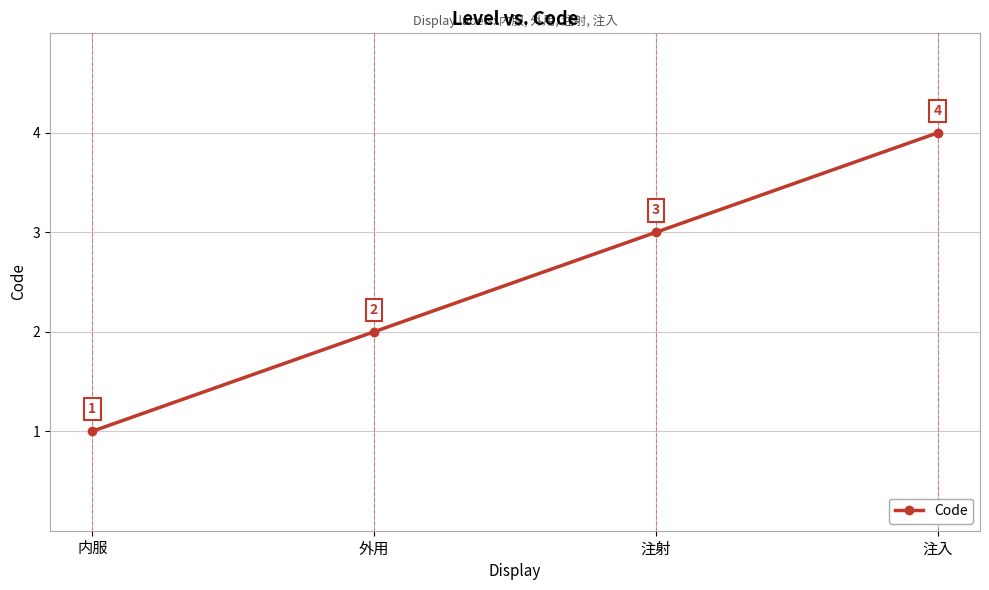

What is the greatest value displayed?

4